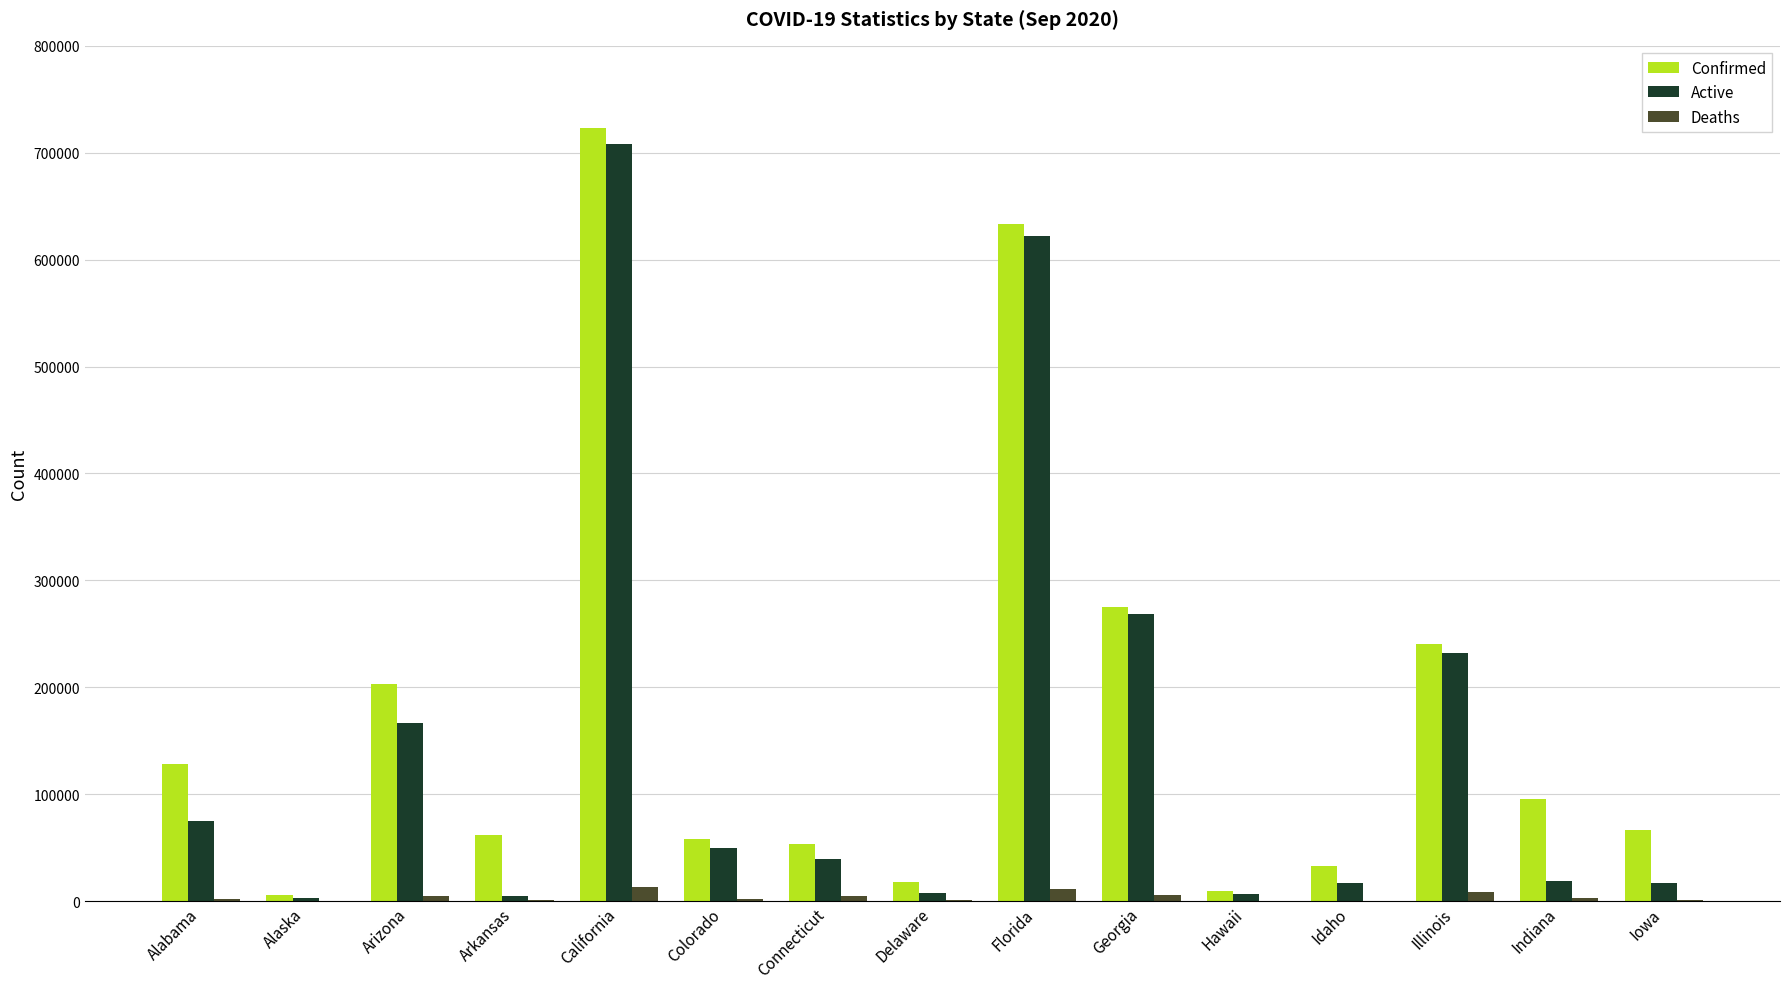

At which category is the sum across all series the highest?

California